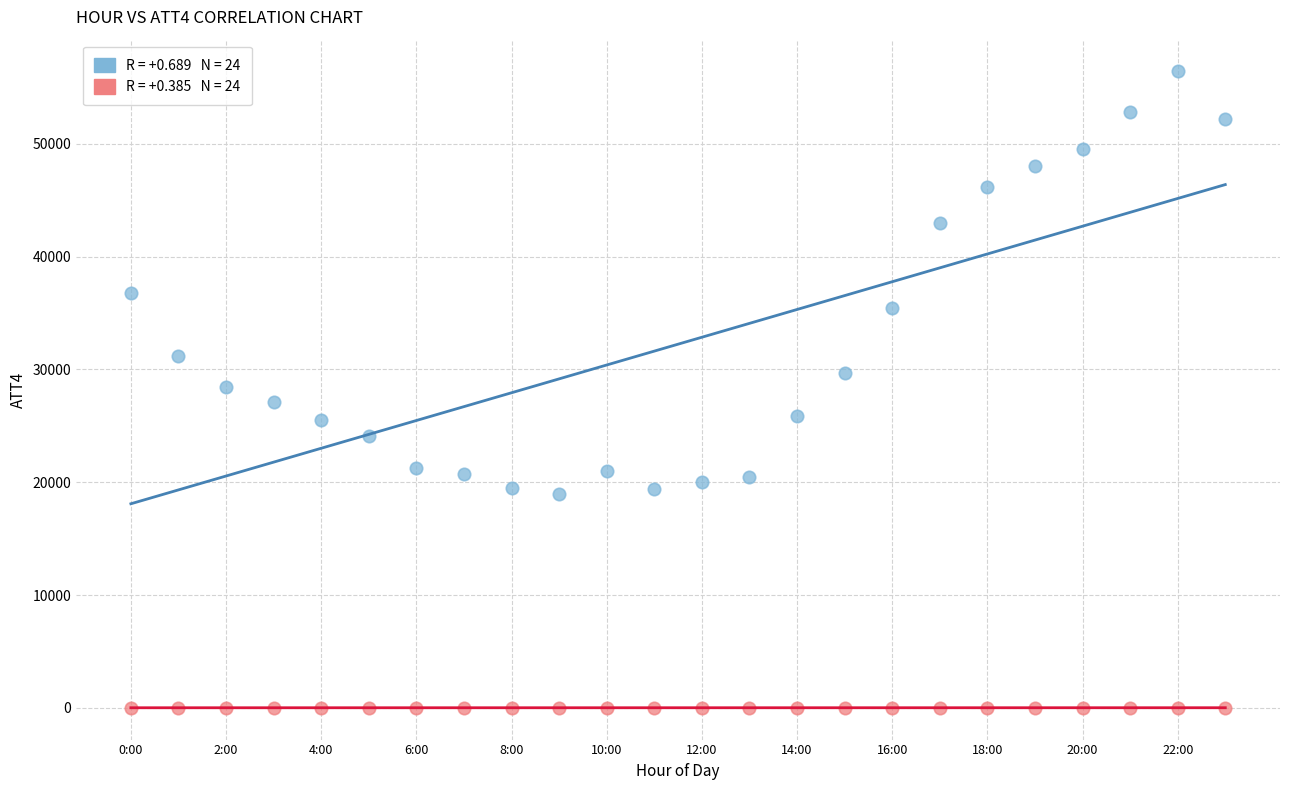

Across all data points, what is the range of Y values (max minus min)?

56387.9